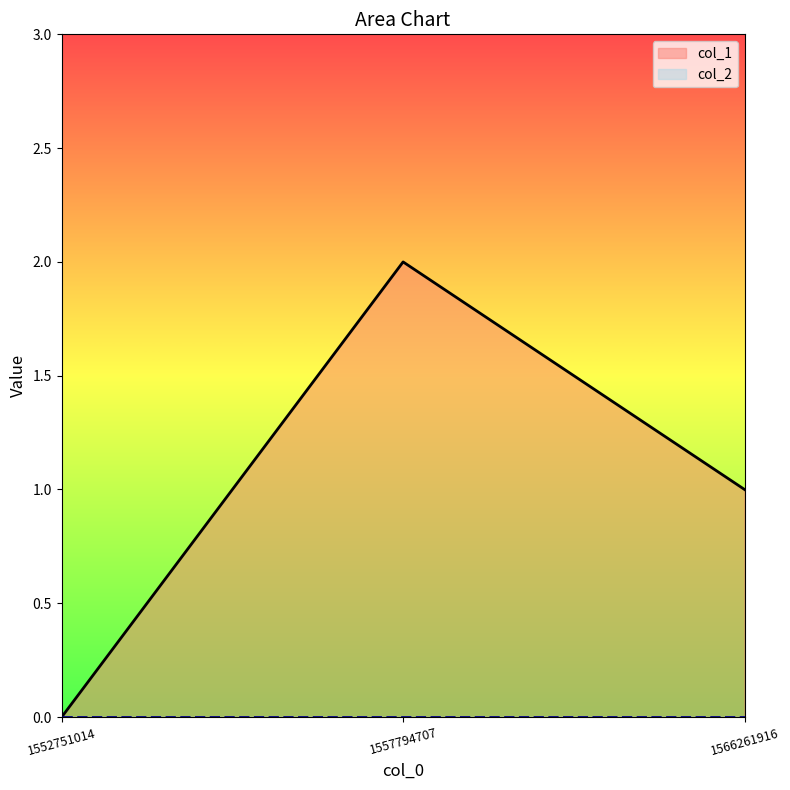

At which category does the chart reach its minimum across all series?

1552751014